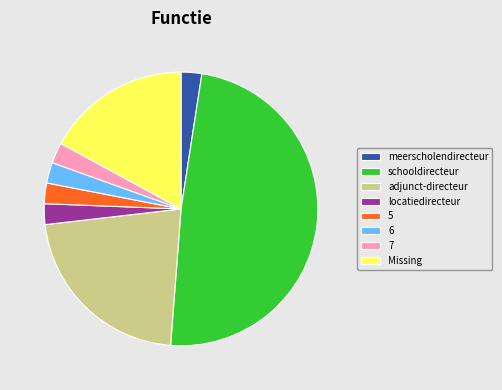

Between adjunct-directeur and schooldirecteur, which is larger?

schooldirecteur